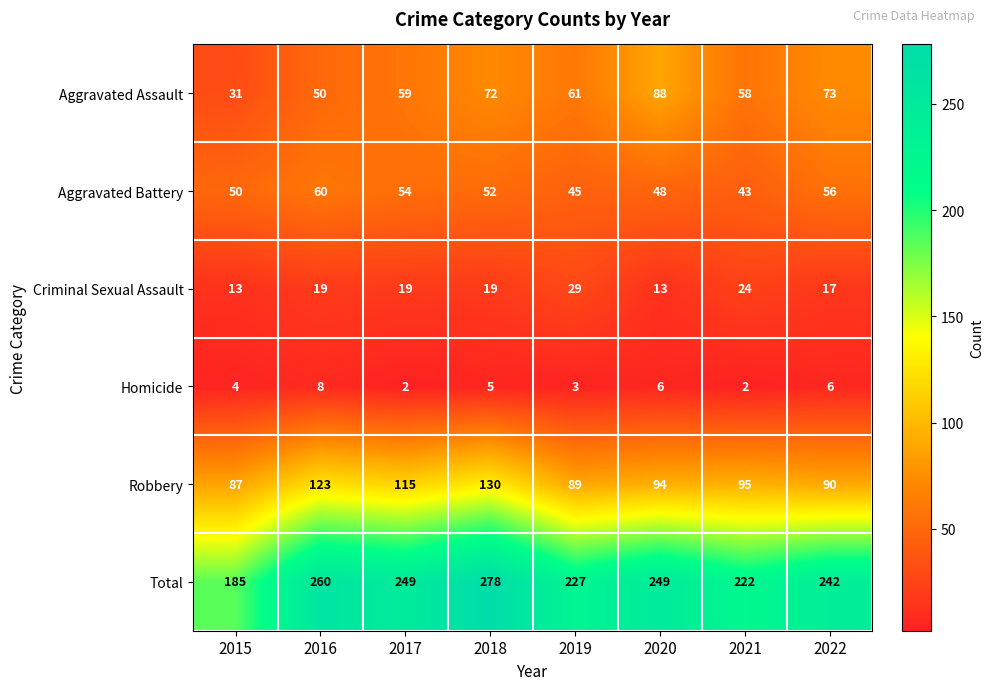

Between 2015 and 2019, which series saw the biggest shift?

Total